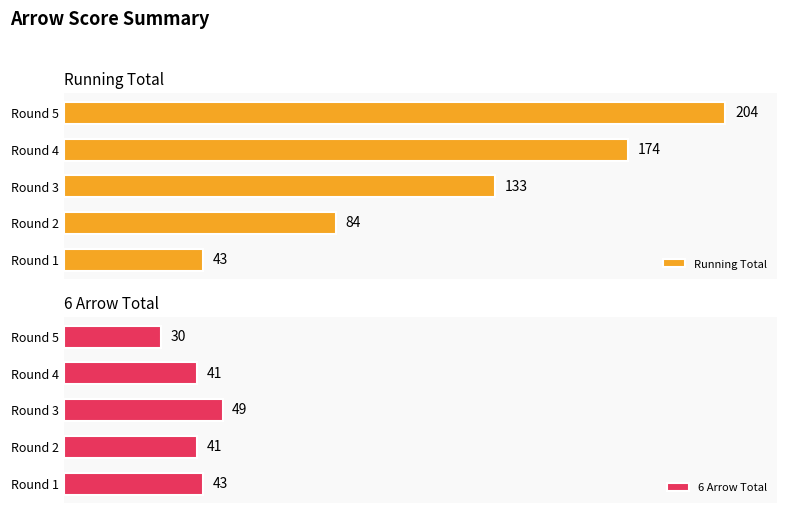

At how many categories does at least one series exceed 116?

3